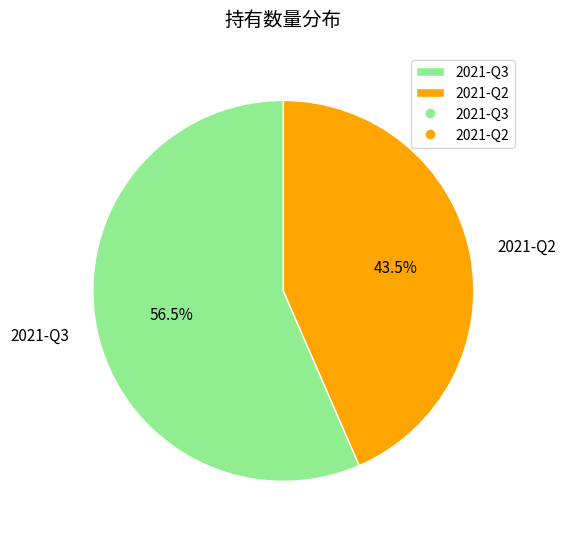

To the nearest percent, what is the difference between the 2021-Q3 and 2021-Q2 slice percentages?

13%